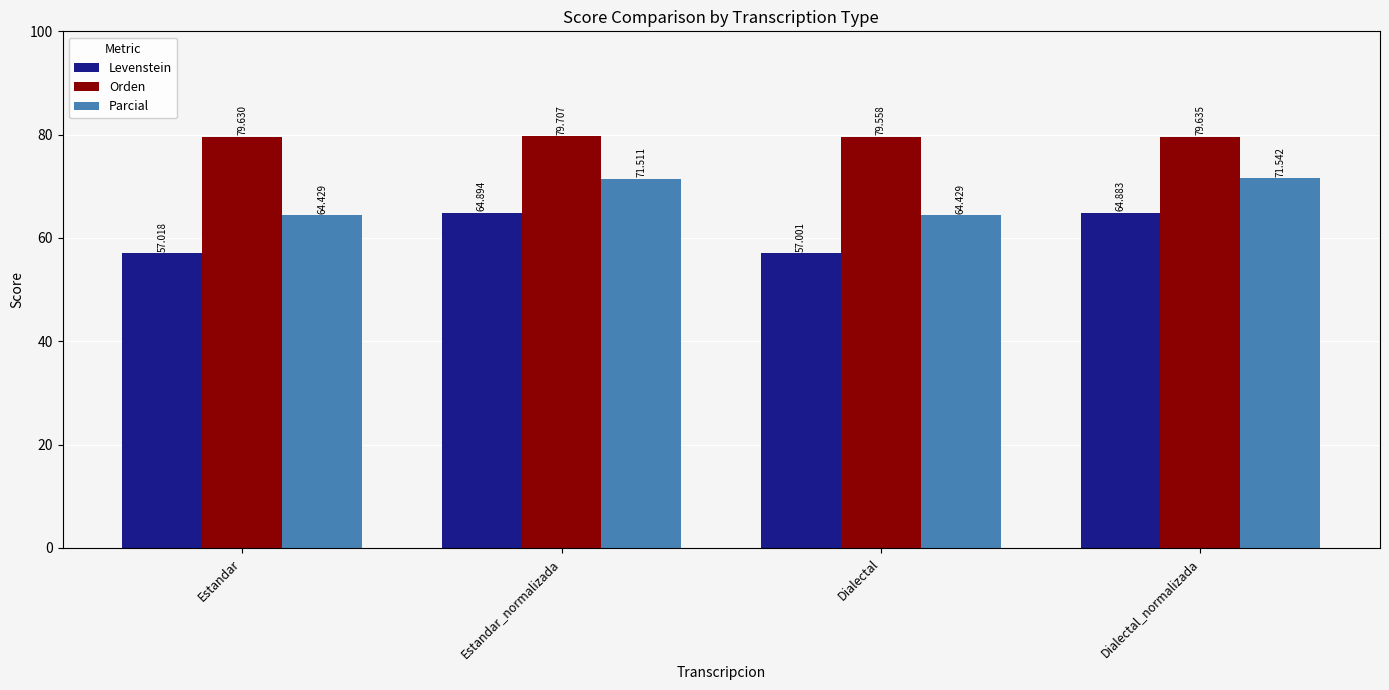

What is the average value of the Levenstein series?

60.9